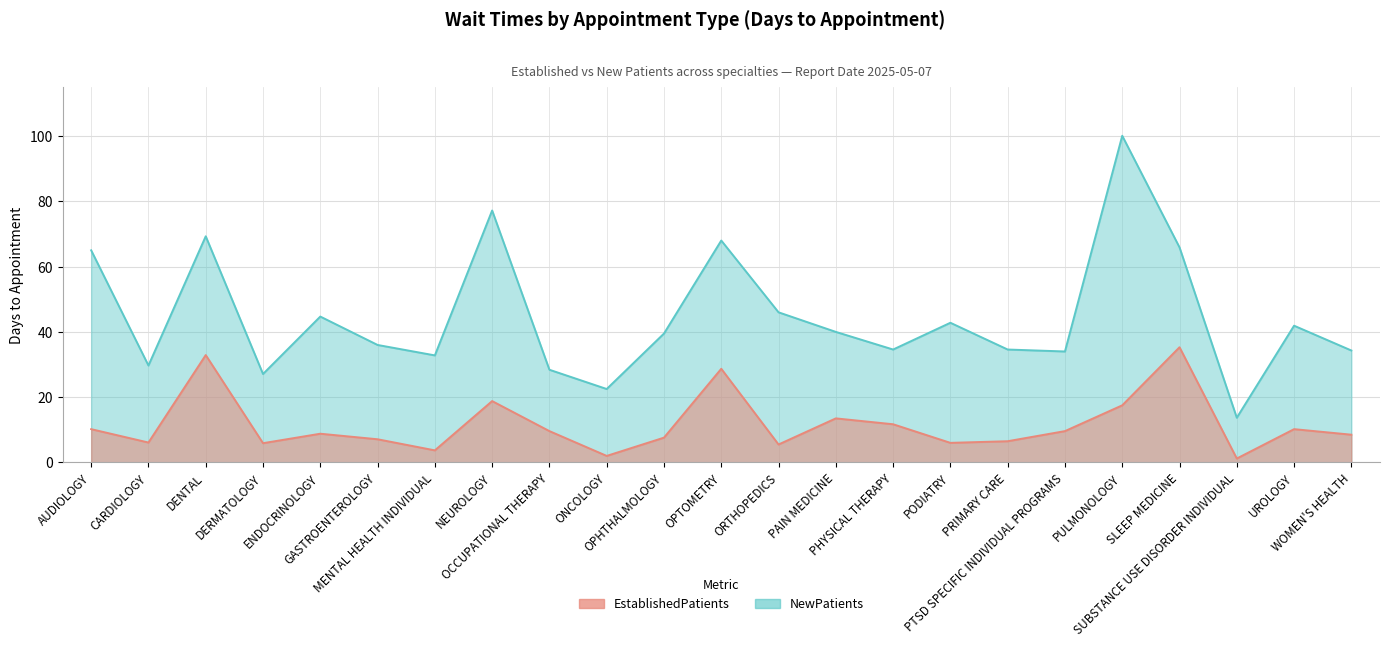

At which category does EstablishedPatients reach its first local peak?

DENTAL